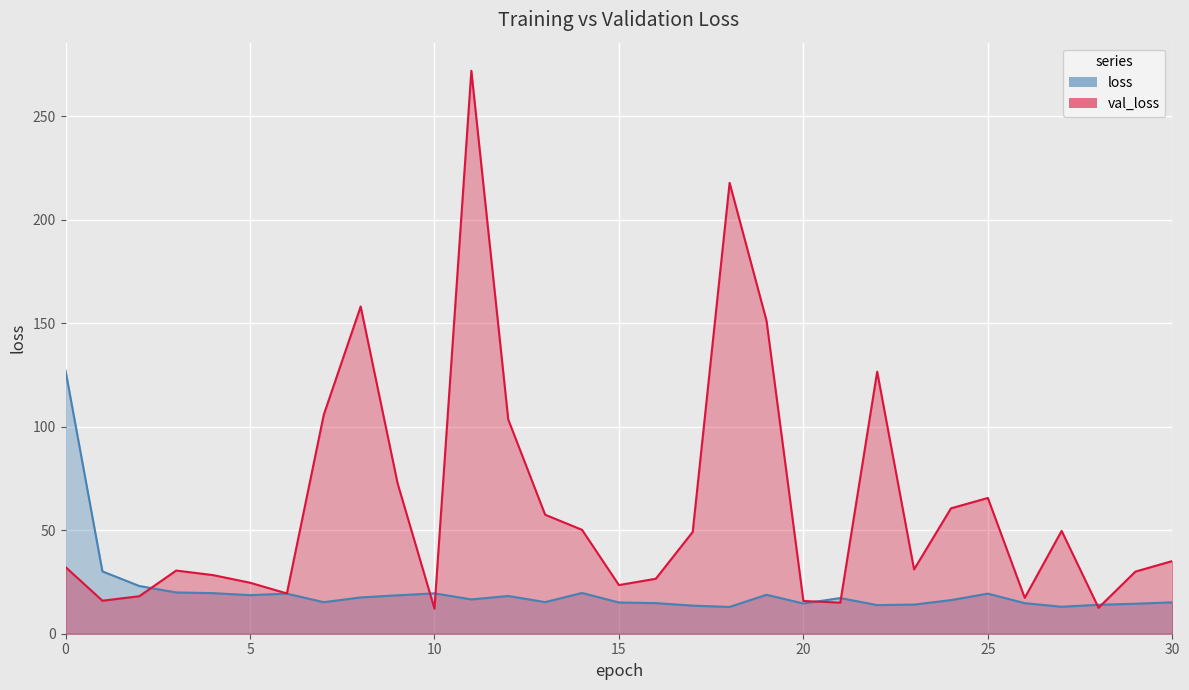

Which series has the largest total across all categories?

val_loss